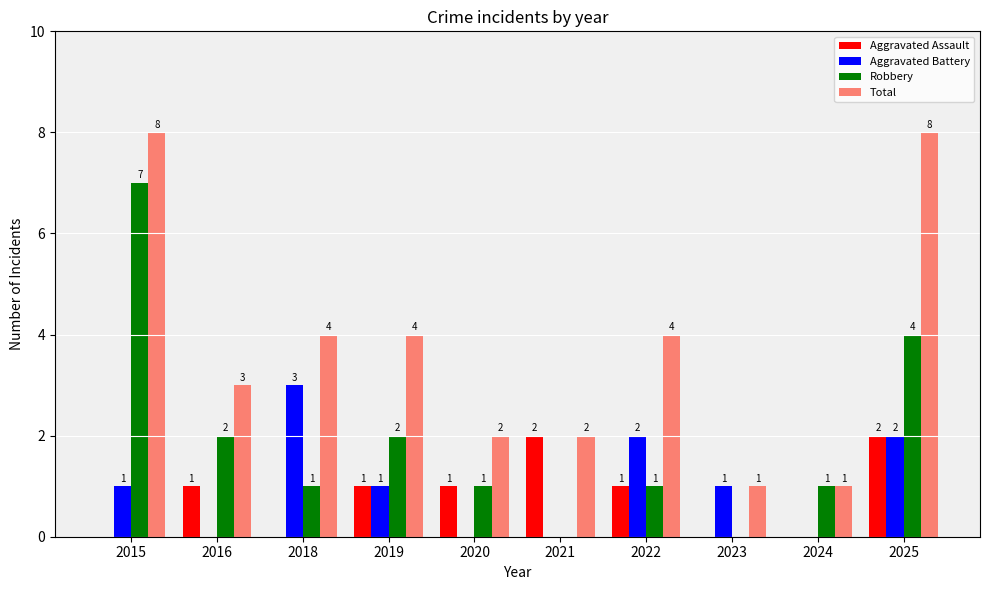

How many groups of bars are there?

10